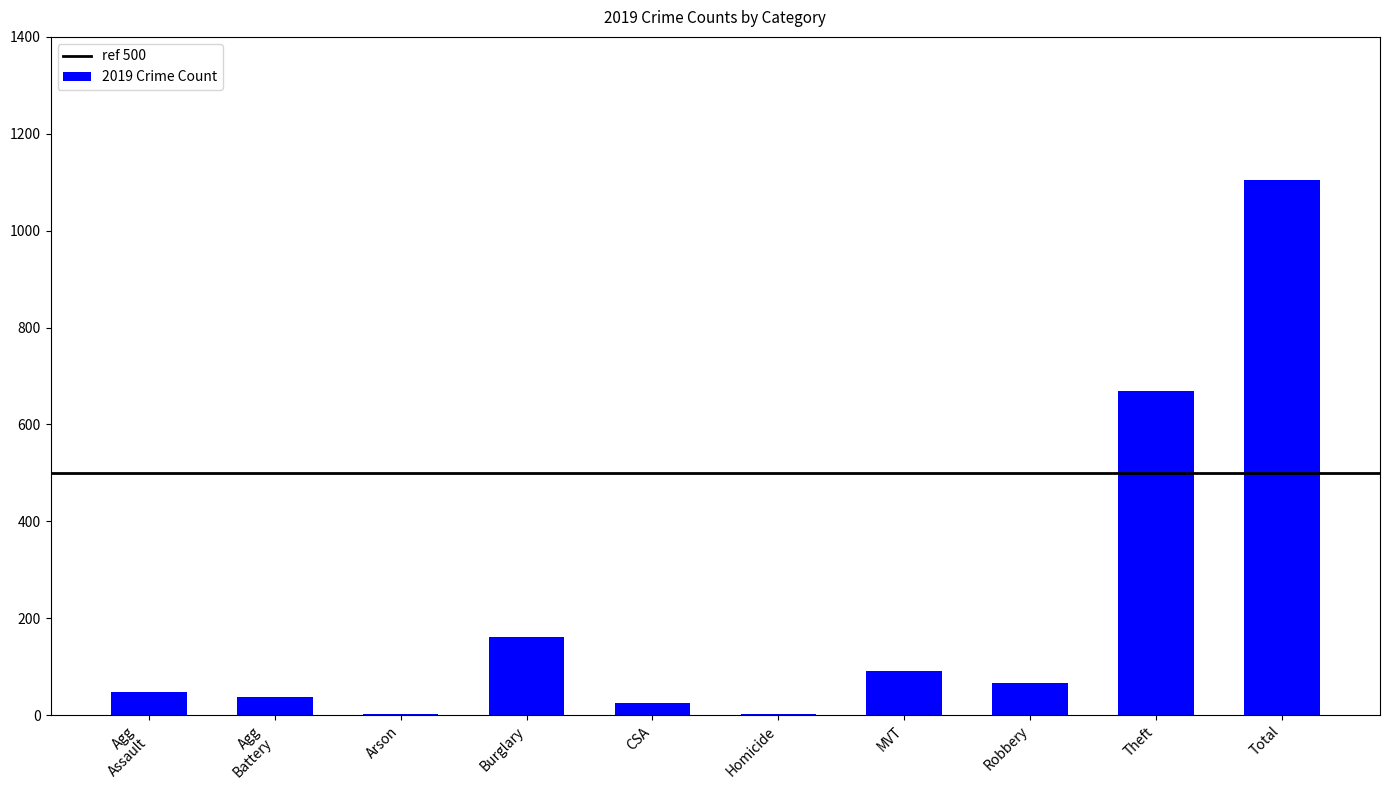

The chart shows a value of 136 at MVT. True or false?

False